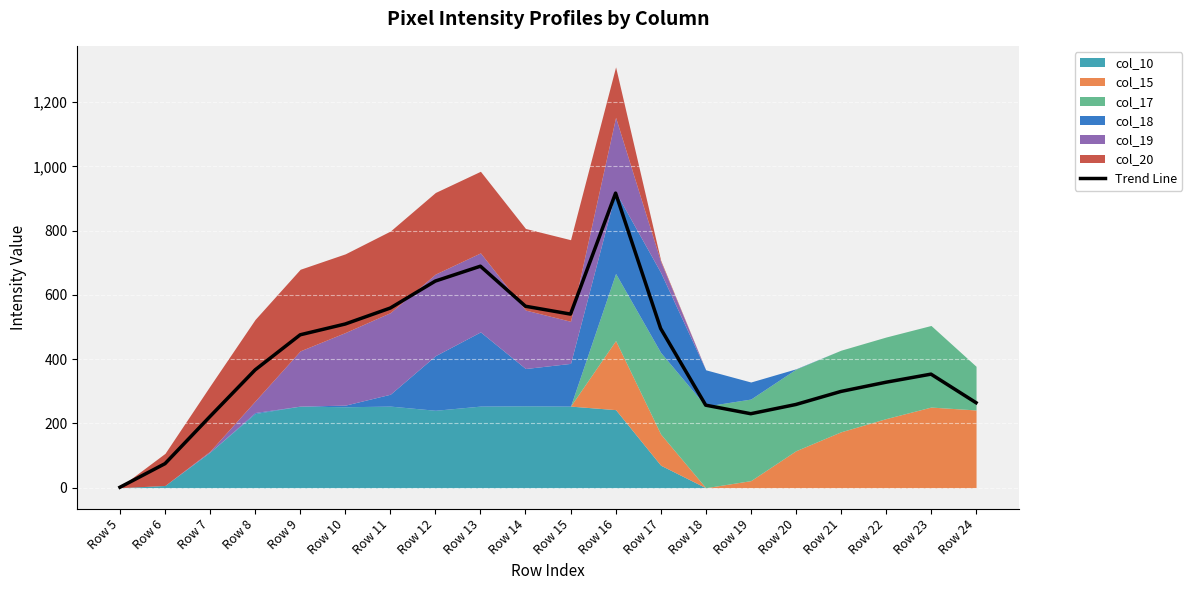

What is the value of the 17th point from the left?

299.6